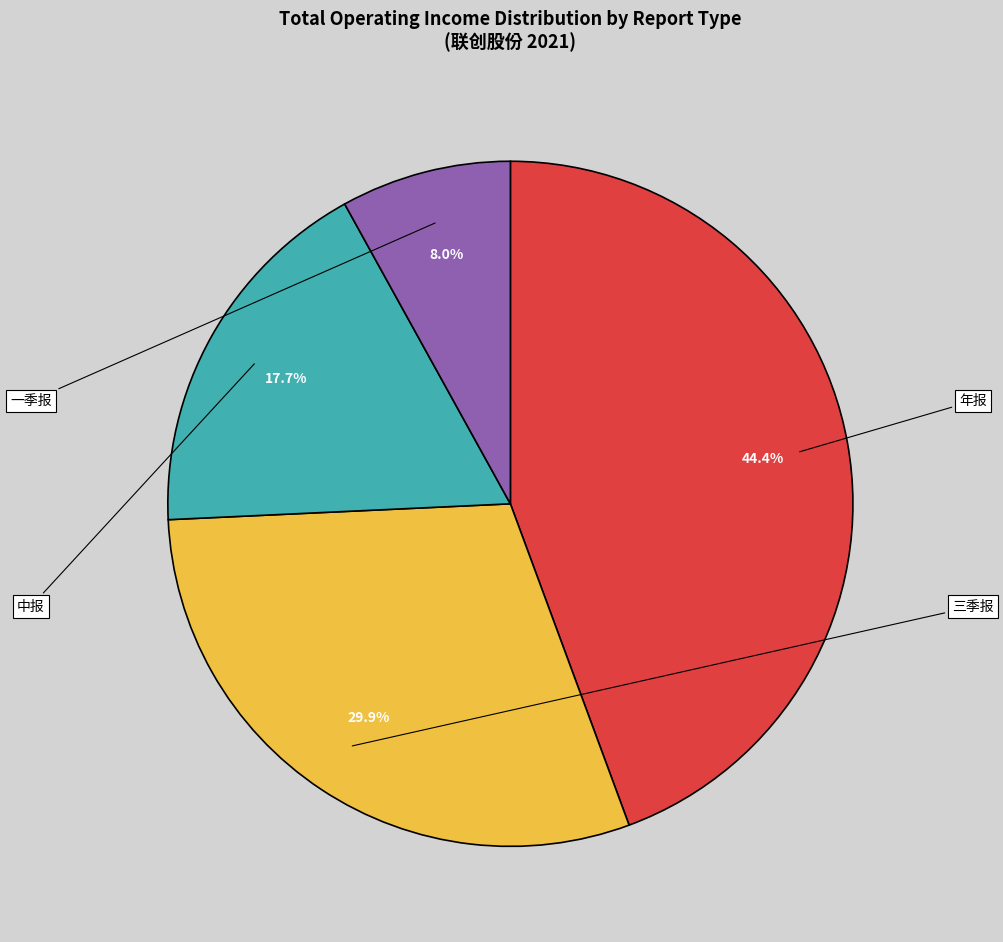

Is there a majority slice in this chart?

No